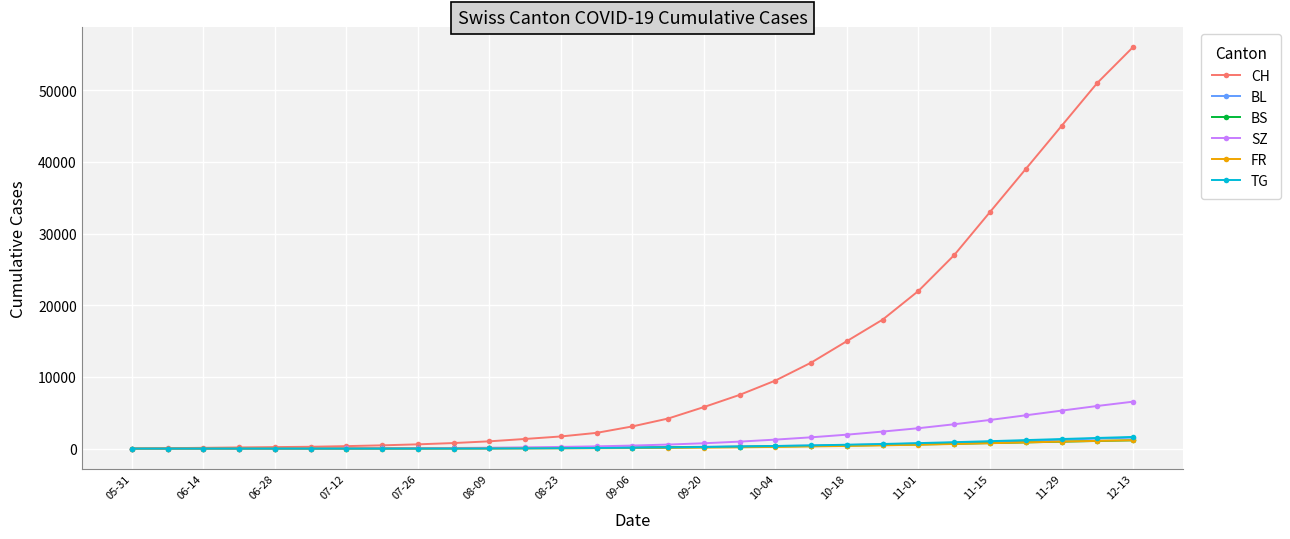

At how many categories does at least one series exceed 42951?

3